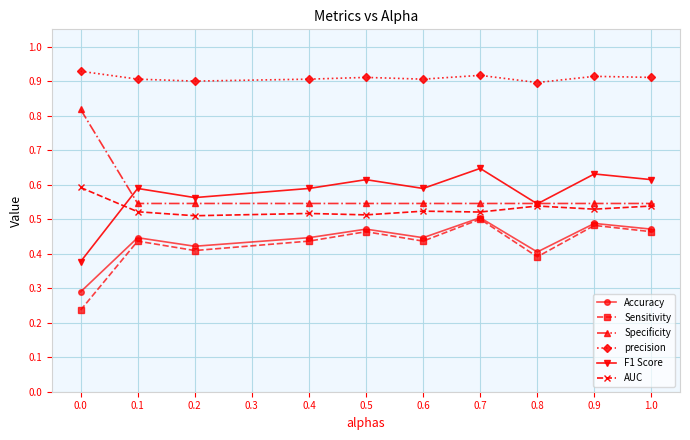

Does the chart display data point markers on the line(s)?

Yes